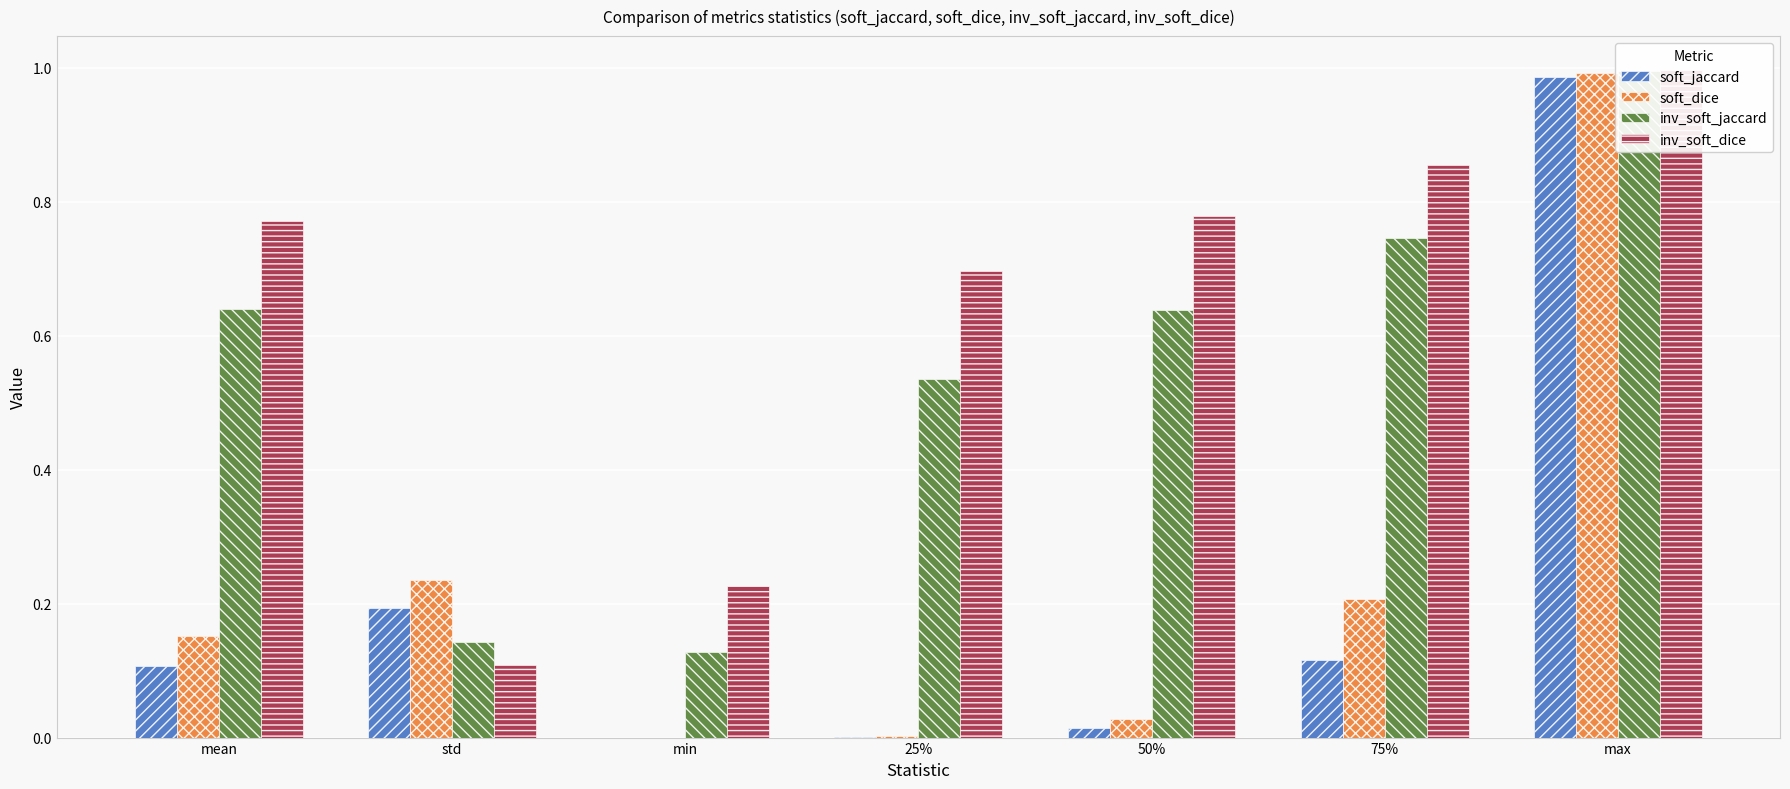

What is the difference between the maximum and minimum values in the inv_soft_dice series?

0.9